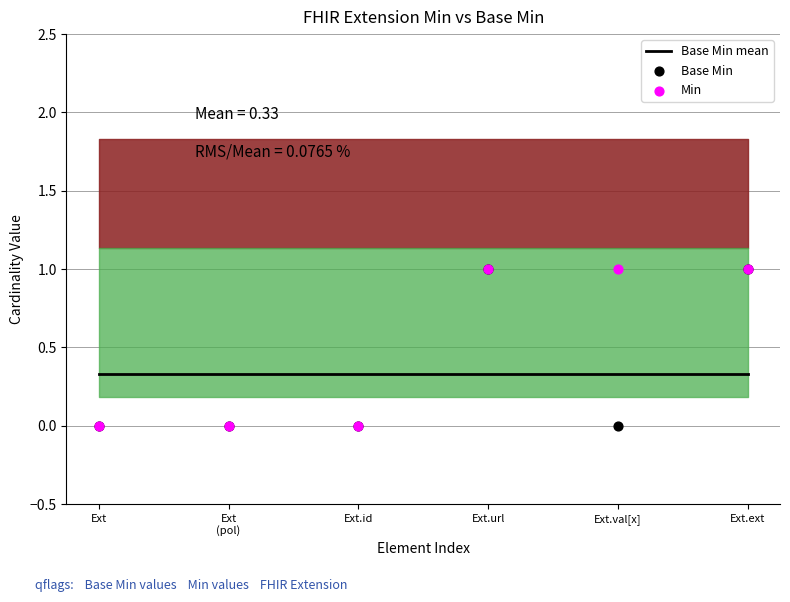

What is the total value across all series at Ext
(pol)?

0.3